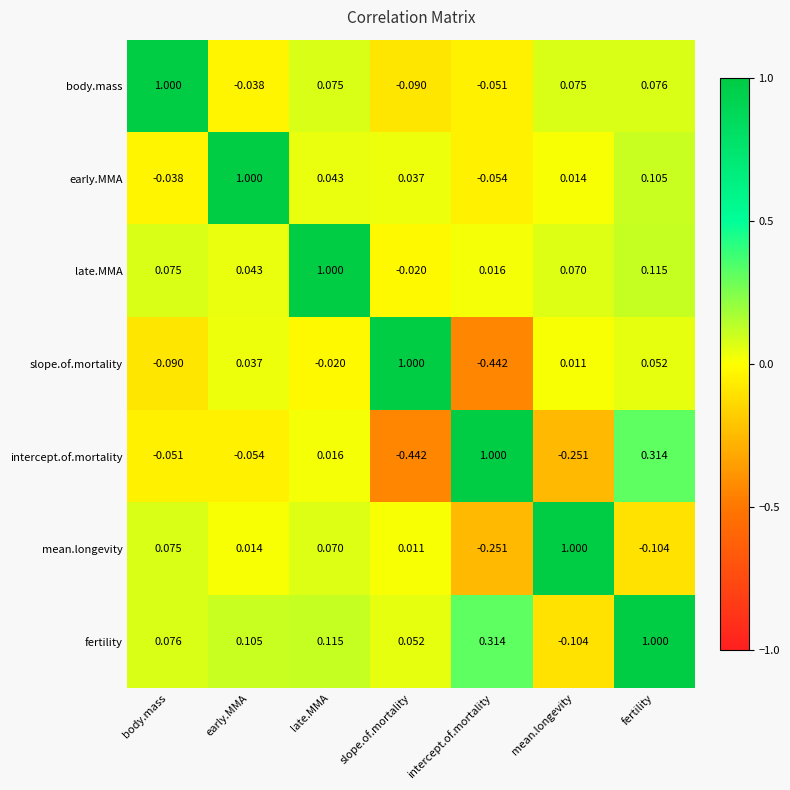

Which category has the highest value in the body.mass series?

body.mass